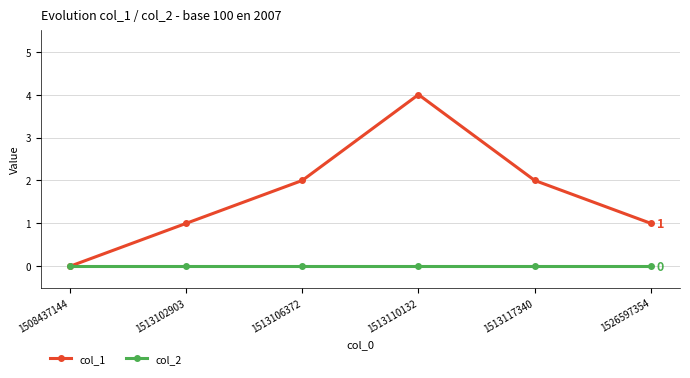

List the series in order of their overall mean, highest first.

col_1, col_2